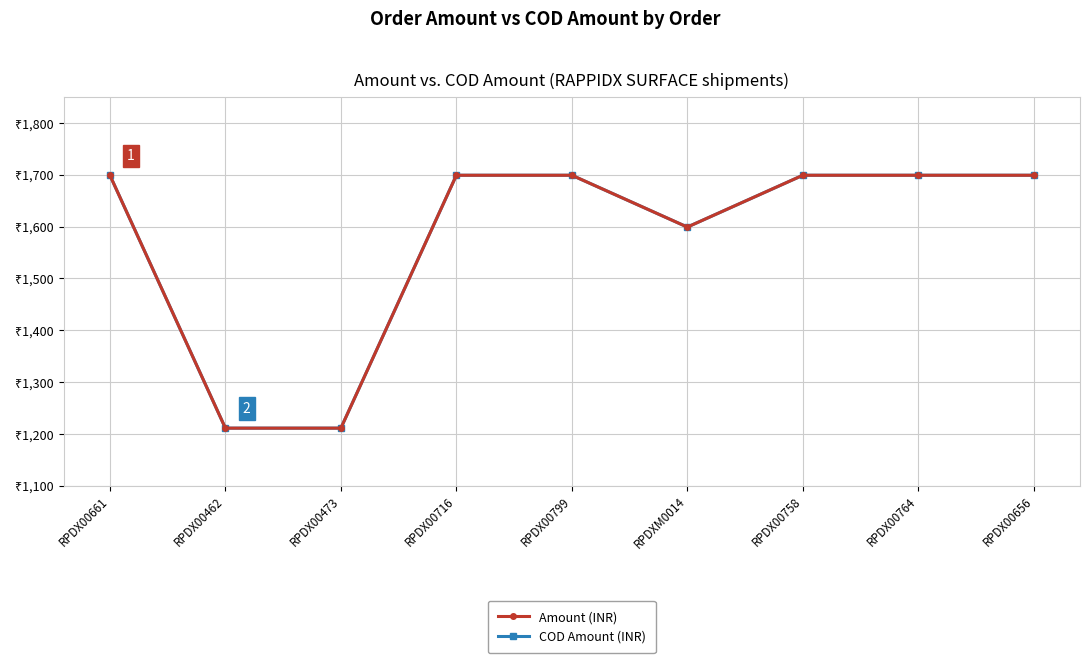

What is the label of the 9th point from the left?

RPDX00656